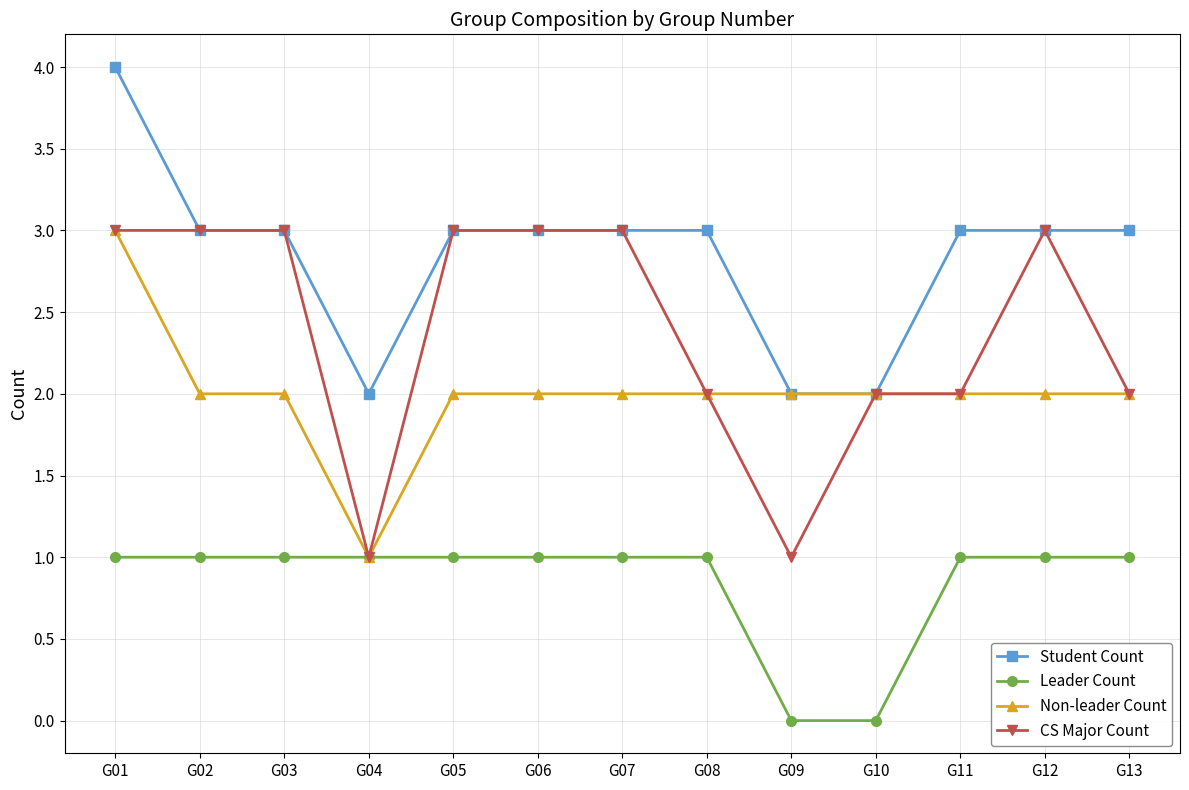

How many CS Major Count values are between 2 and 3?

11